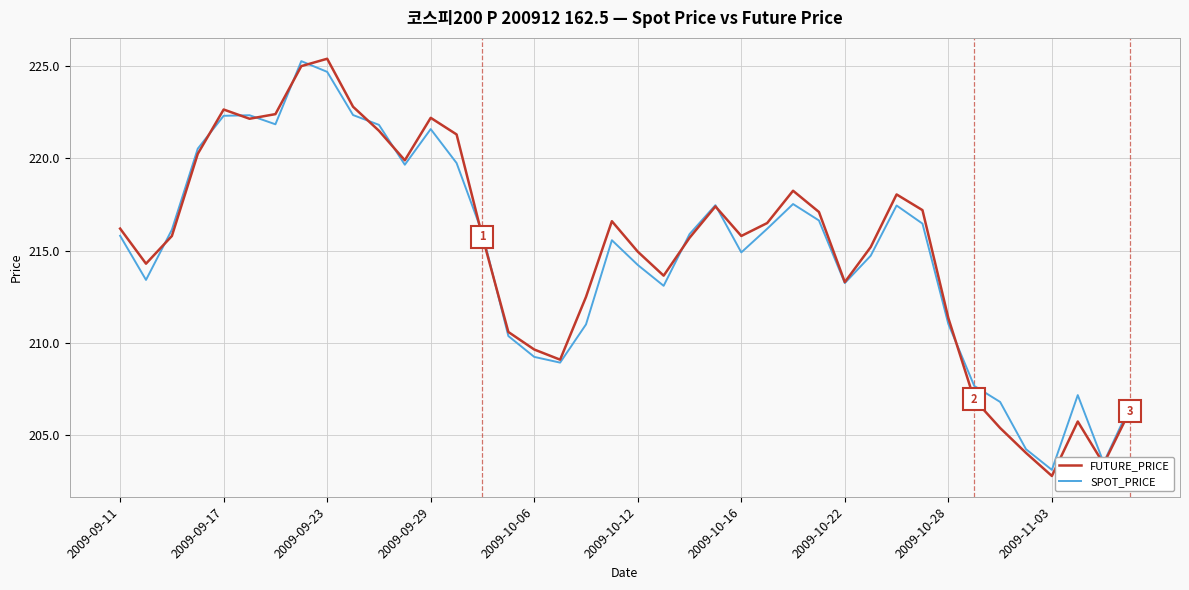

What is the lowest value of the SPOT_PRICE series?

203.1